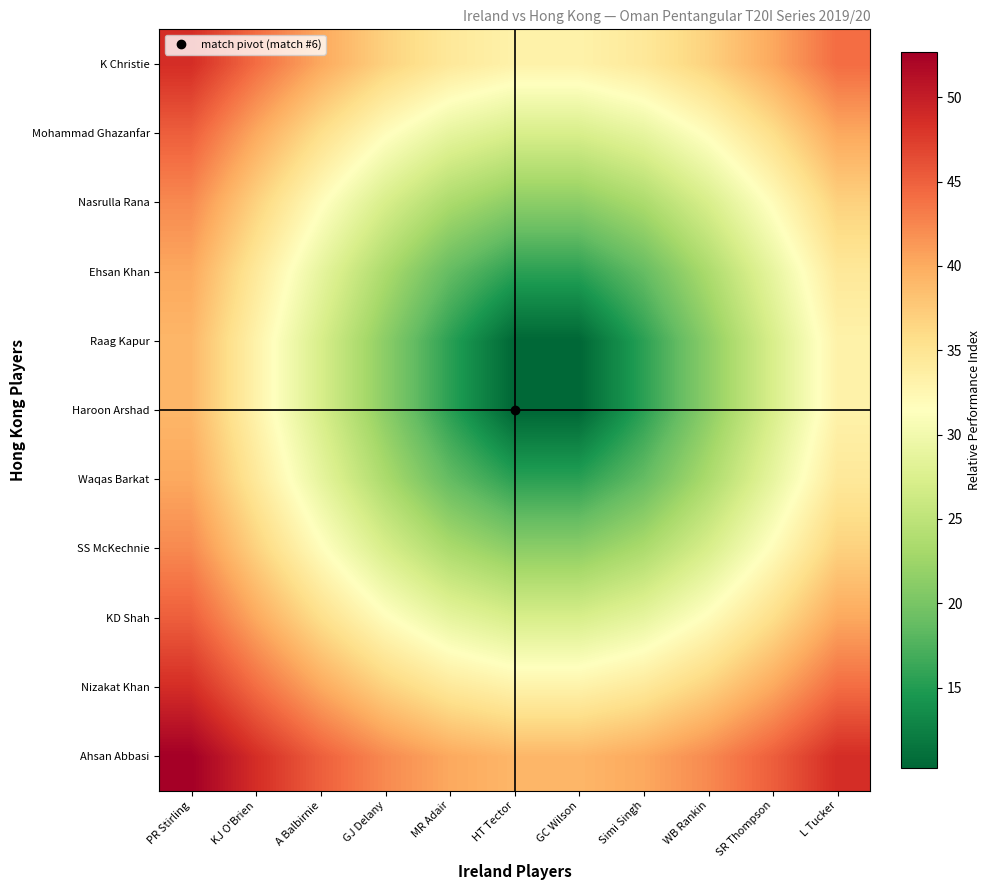

At GJ Delany, list the series in order from largest to smallest.

Ahsan Abbasi, Nizakat Khan, K Christie, KD Shah, Mohammad Ghazanfar, SS McKechnie, Nasrulla Rana, Waqas Barkat, Ehsan Khan, Haroon Arshad, Raag Kapur